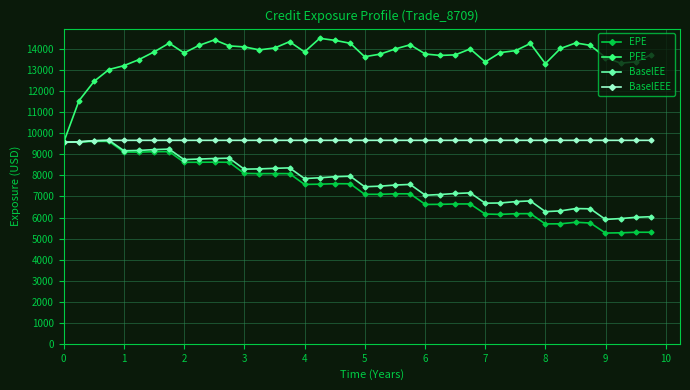

True or false: PFE has more than 1 points higher than both neighbors.

True